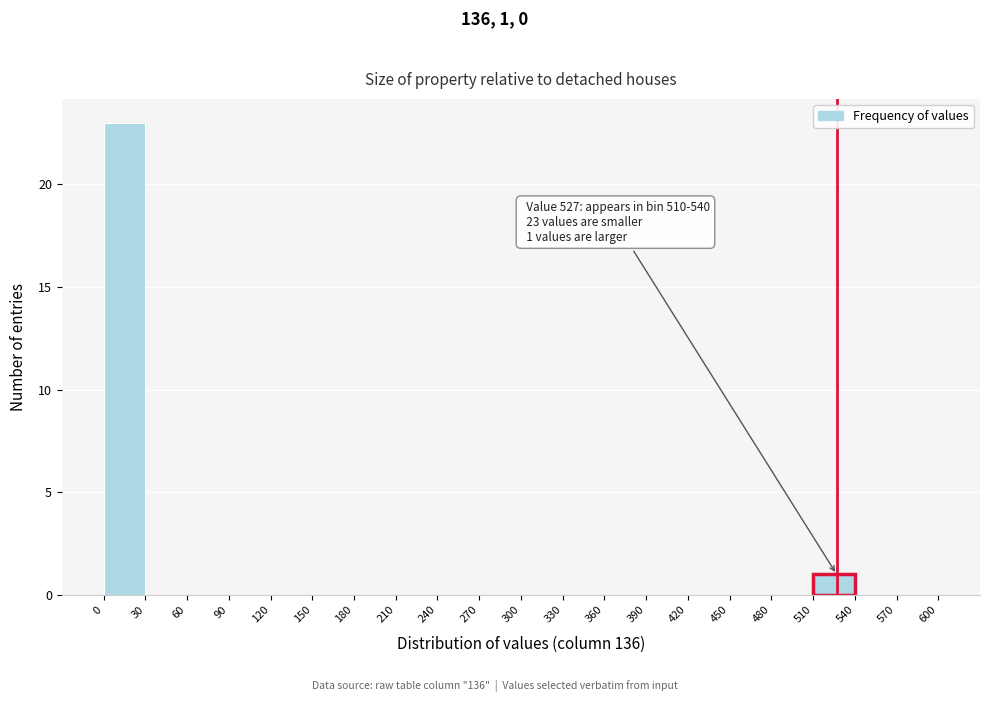

Over which range of the x-axis is the bar tallest?

0 to 30